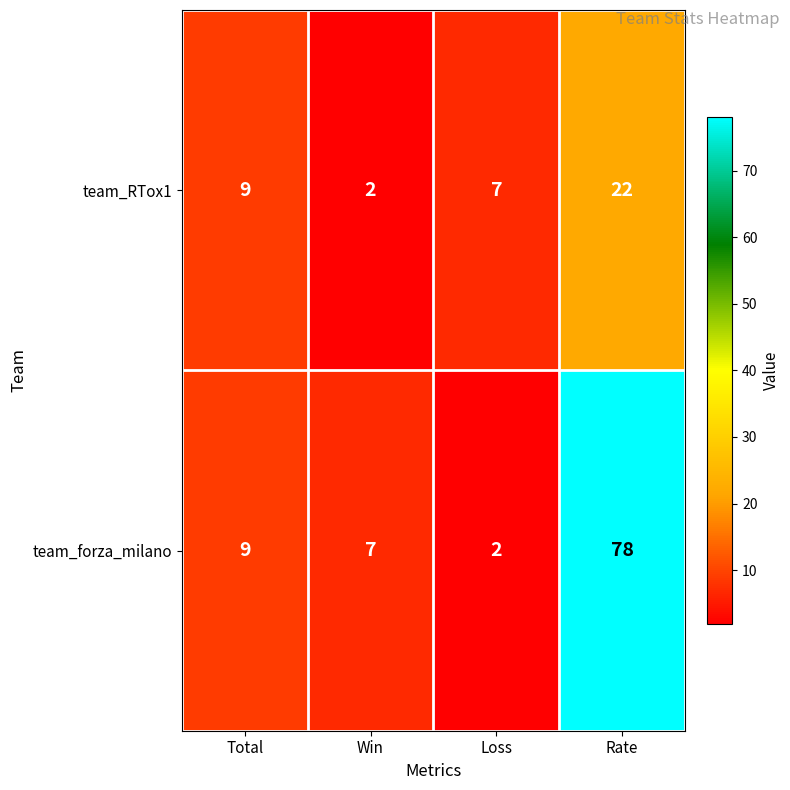

Rank the series by their average value, from lowest to highest.

team_RTox1, team_forza_milano